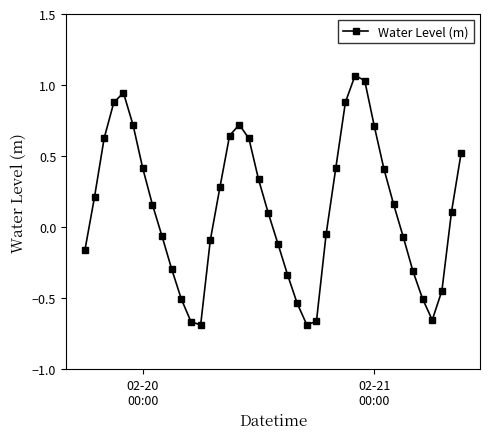

What is the average value?

0.1